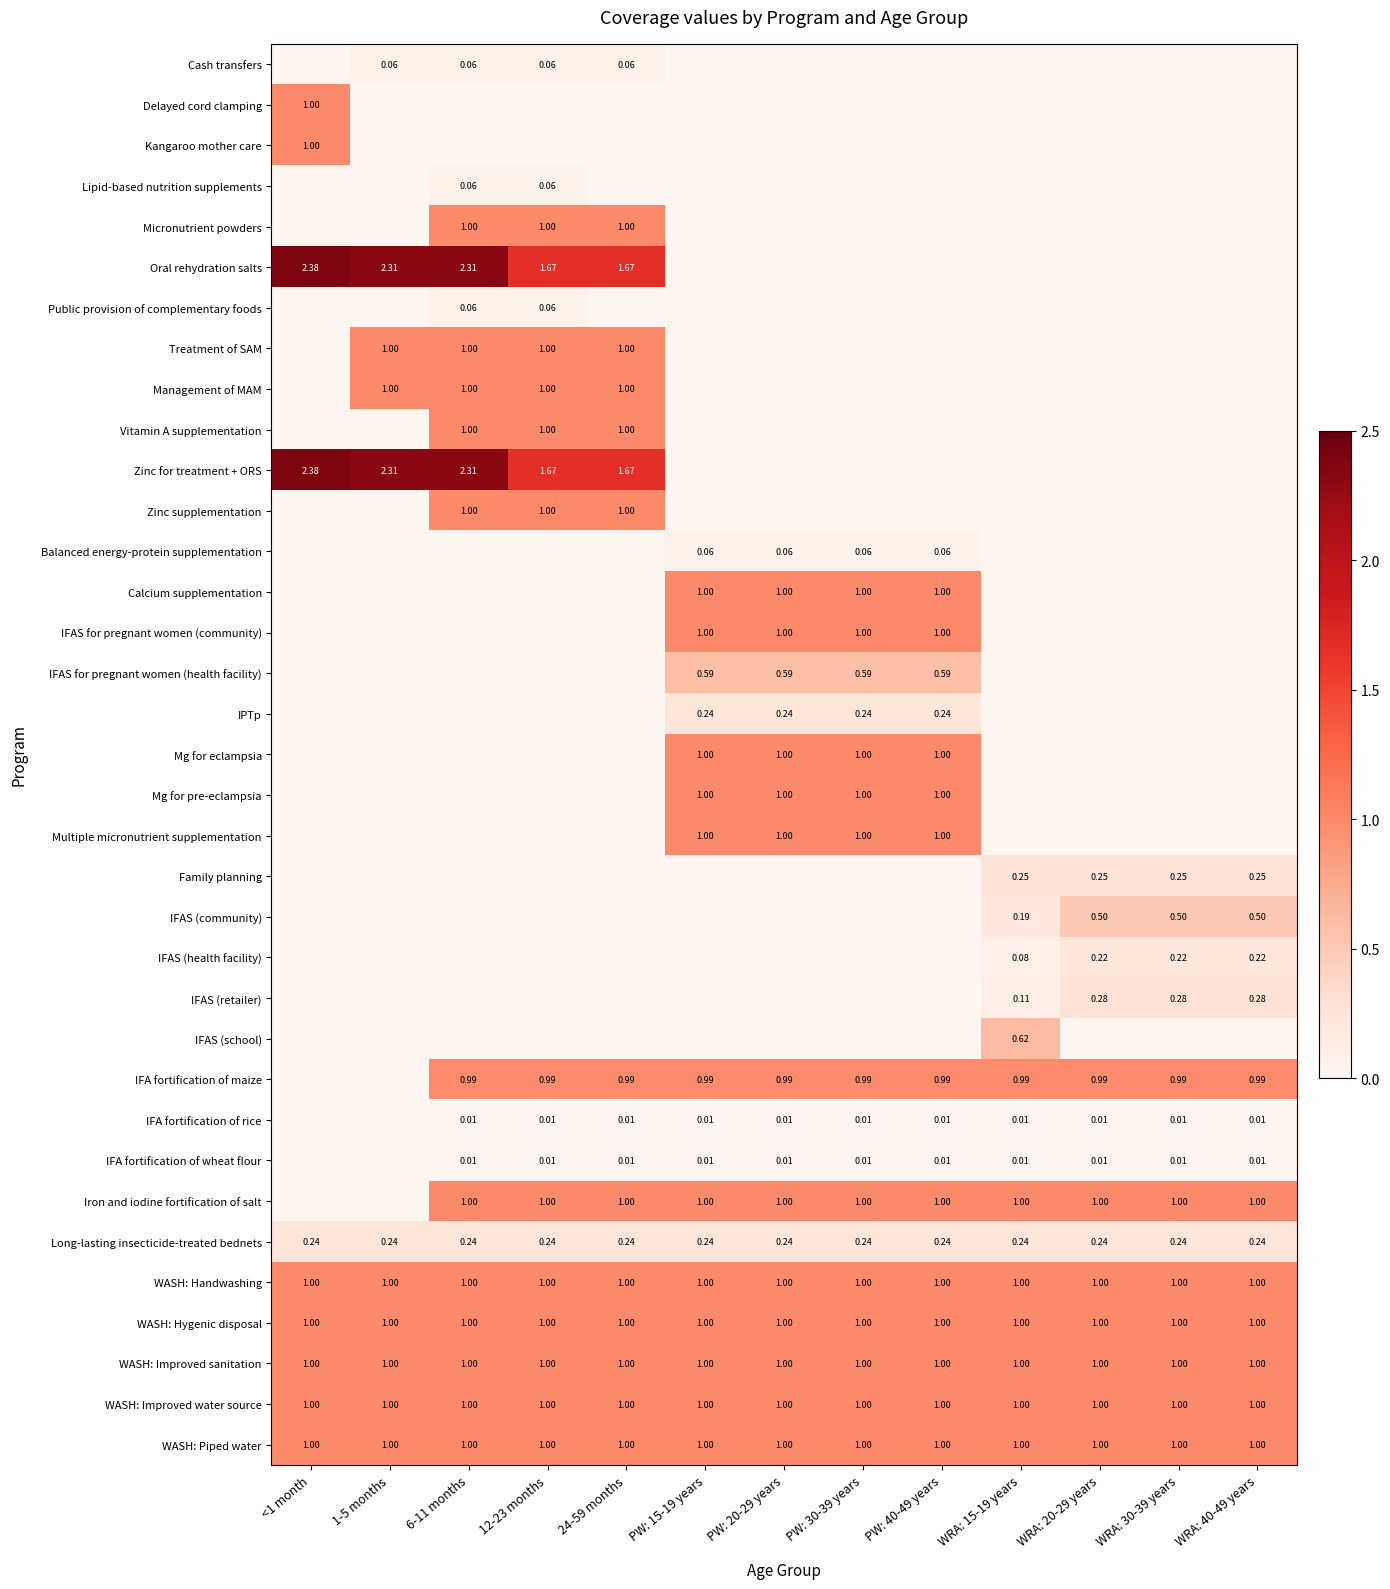

At which category does the chart reach its minimum across all series?

<1 month